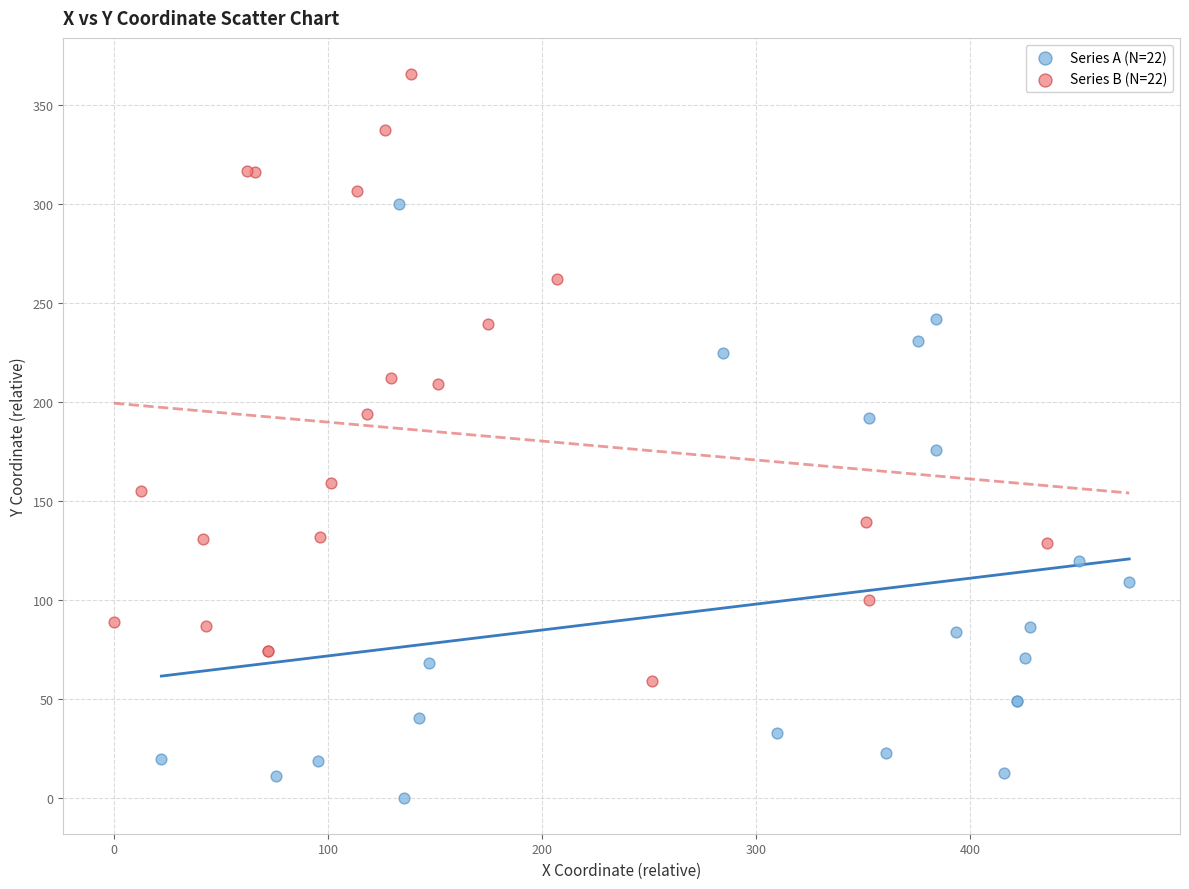

Which series reaches the minimum Y coordinate?

Series A (N=22)